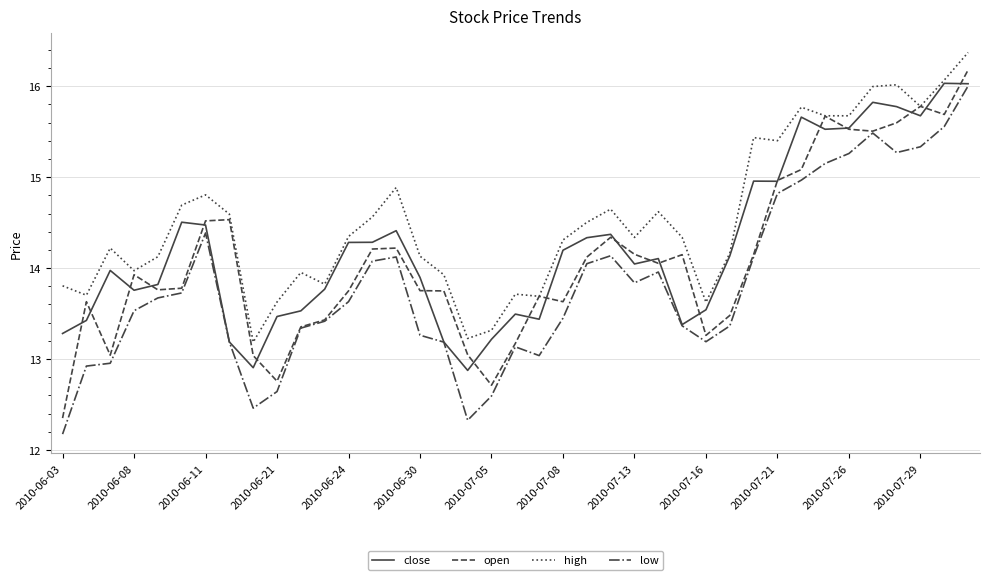

What is the greatest value displayed?

16.4